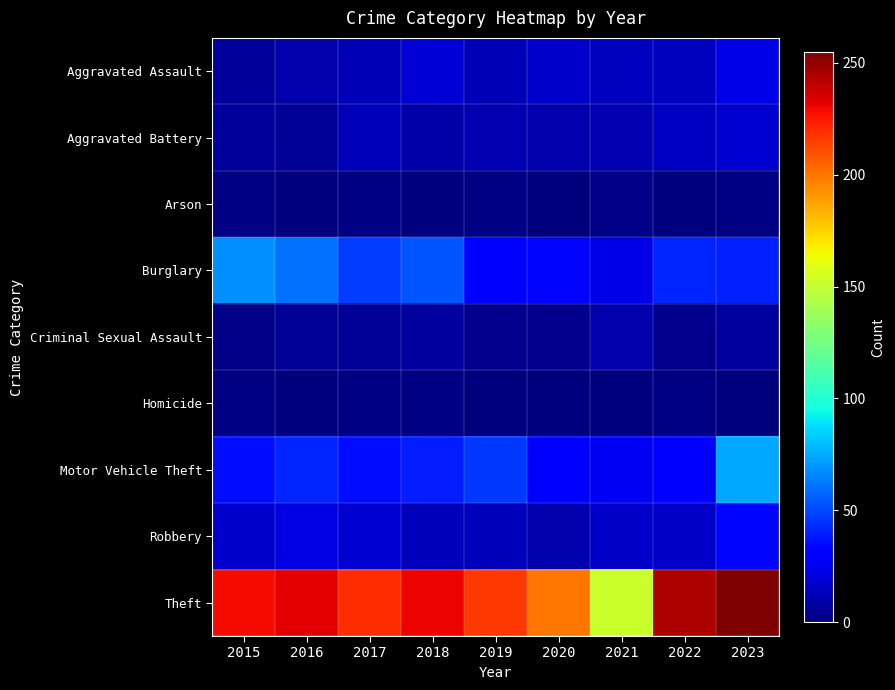

Reading left to right, list all the values displayed in this chart.

Aggravated Assault: 2015=6	2016=10	2017=12	2018=19	2019=12	2020=17	2021=14	2022=14	2023=23
Aggravated Battery: 2015=6	2016=5	2017=13	2018=9	2019=11	2020=10	2021=11	2022=15	2023=18
Arson: 2015=1	2016=0	2017=1	2018=0	2019=1	2020=0	2021=2	2022=0	2023=1
Burglary: 2015=68	2016=60	2017=47	2018=53	2019=28	2020=33	2021=23	2022=41	2023=40
Criminal Sexual Assault: 2015=2	2016=5	2017=5	2018=7	2019=3	2020=3	2021=10	2022=3	2023=7
Homicide: 2015=1	2016=0	2017=1	2018=1	2019=0	2020=0	2021=0	2022=1	2023=0
Motor Vehicle Theft: 2015=35	2016=41	2017=35	2018=39	2019=46	2020=30	2021=26	2022=30	2023=74
Robbery: 2015=17	2016=22	2017=18	2018=13	2019=13	2020=10	2021=16	2022=16	2023=33
Theft: 2015=229	2016=233	2017=220	2018=231	2019=217	2020=200	2021=152	2022=245	2023=255